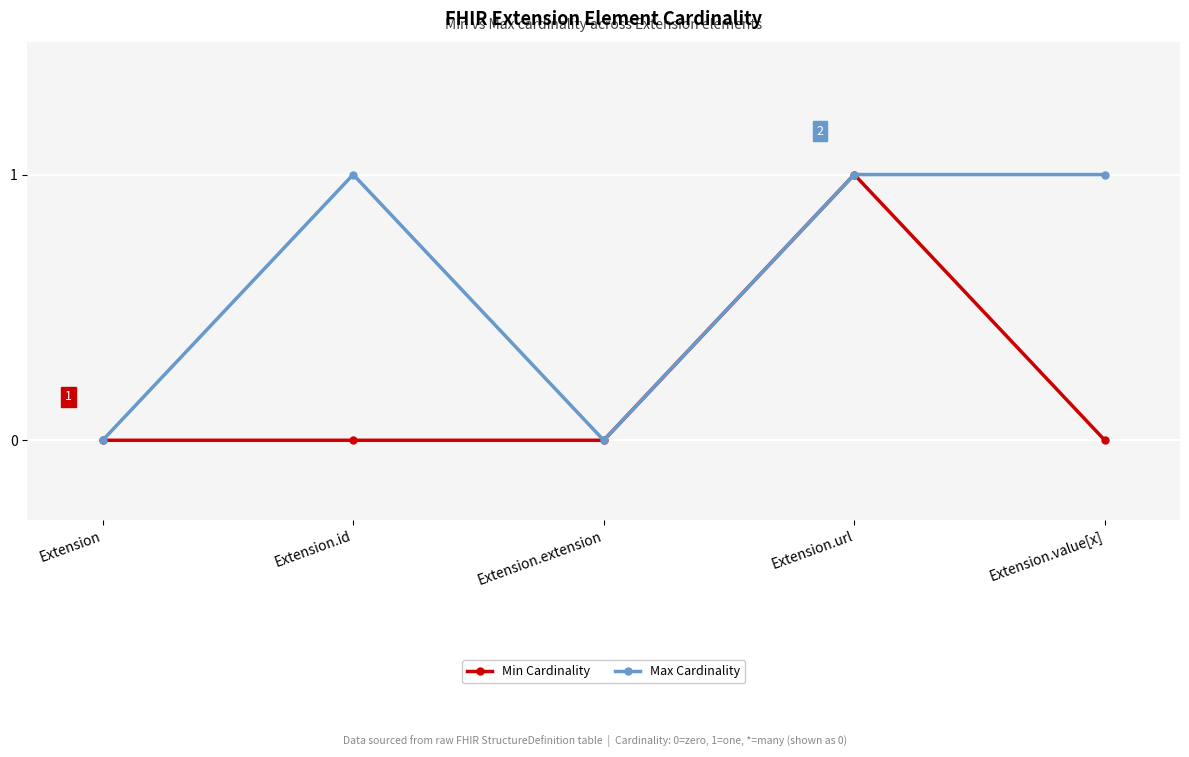

What is the sum of all Min Cardinality values?

1